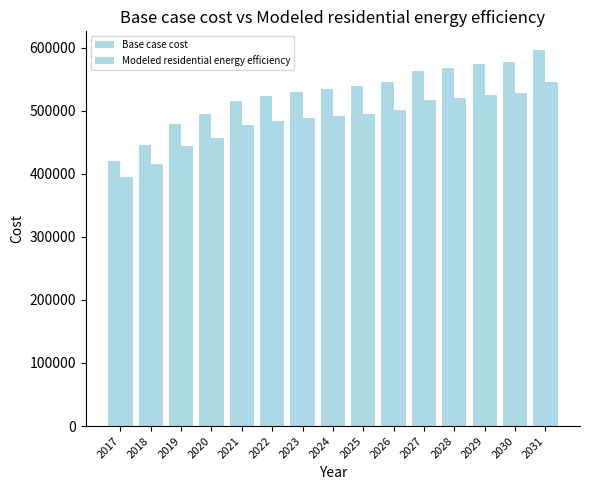

Rank the series by their maximum value, from lowest to highest.

Modeled residential energy efficiency, Base case cost